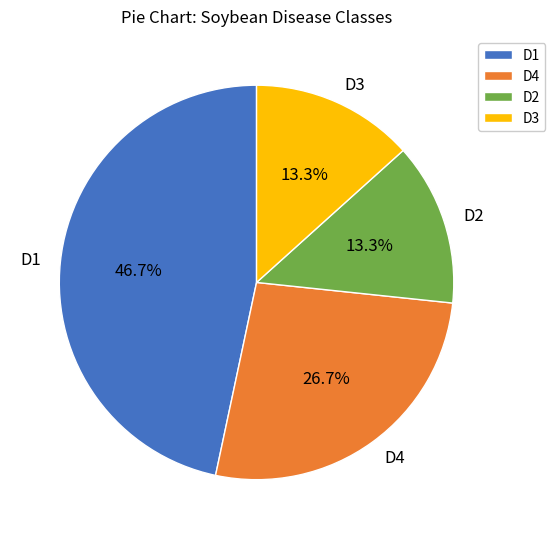

How many slices are in this pie chart?

4